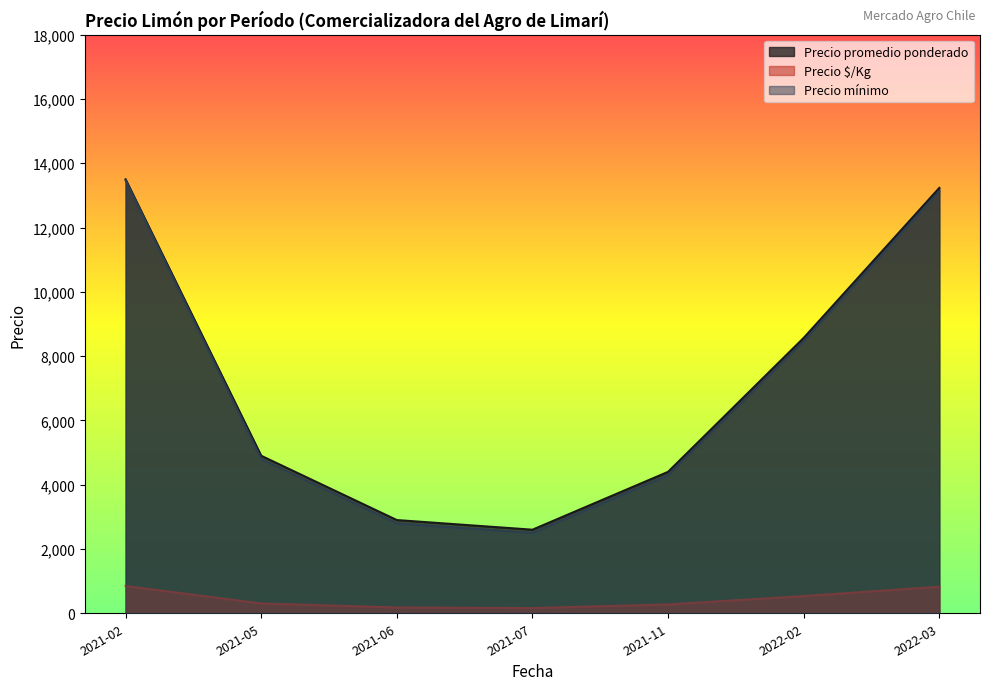

How many lines are shown in the chart?

3